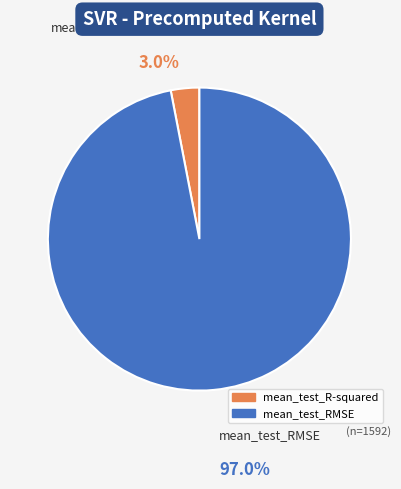

Is the sum of mean_test_R-squared and mean_test_RMSE greater than half?

Yes